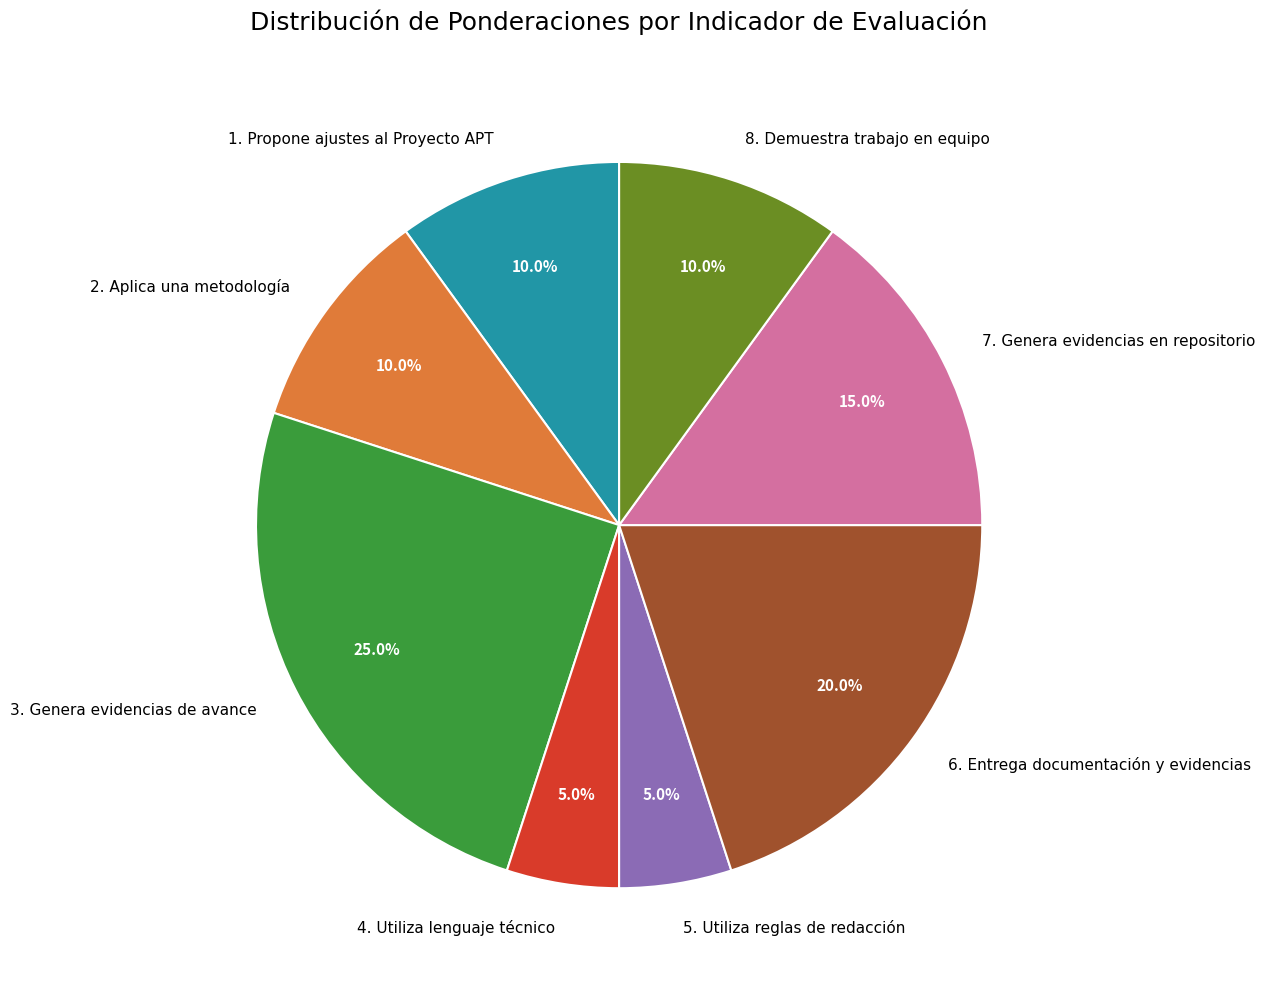

What is the largest slice in the pie chart?

3. Genera evidencias de avance